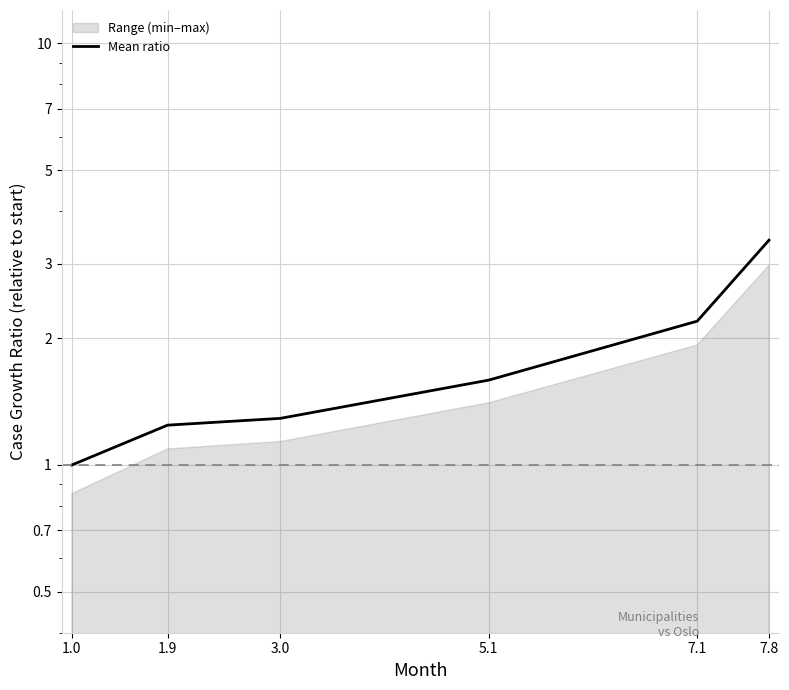

Reading left to right, what are all the values shown in this chart?

1.0	1.2	1.3	1.6	2.2	3.4